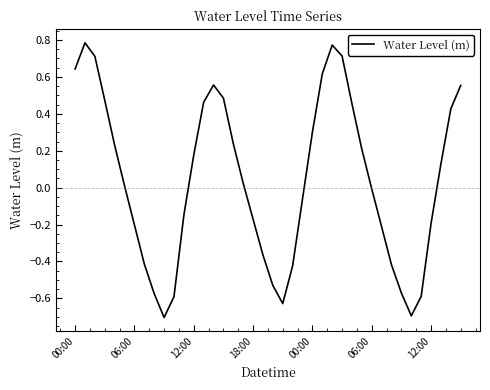

What is the difference between the maximum and minimum values?

1.5